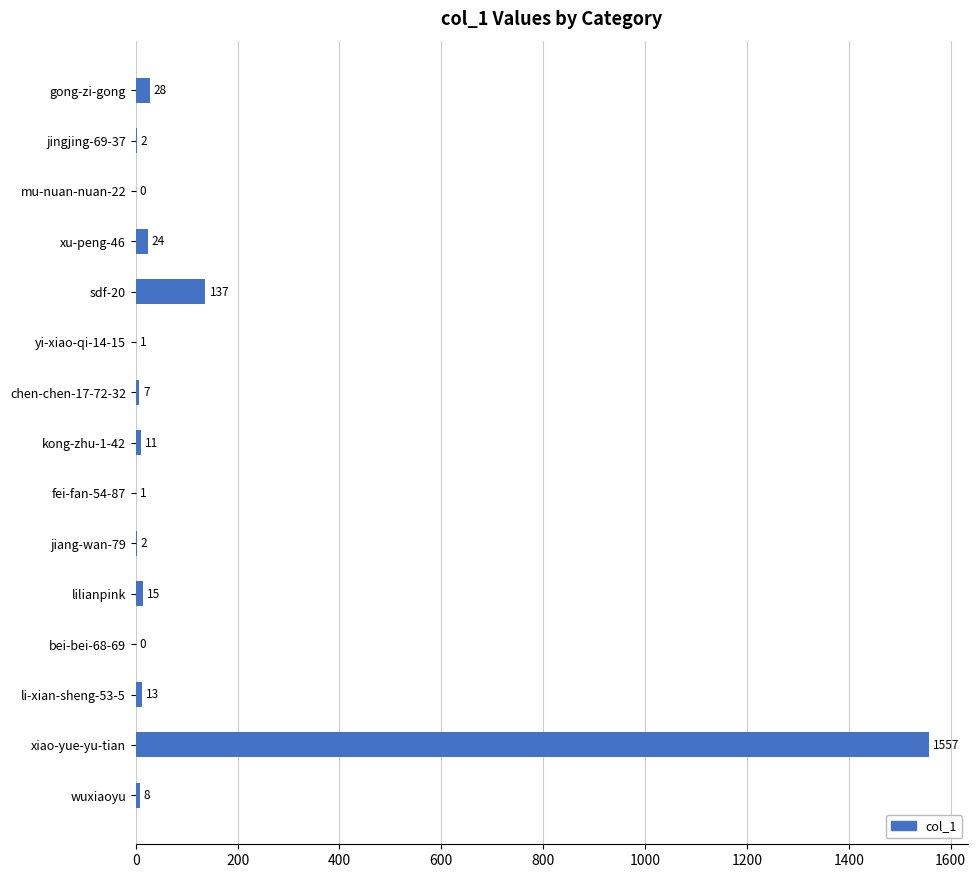

How many values are above zero?

13